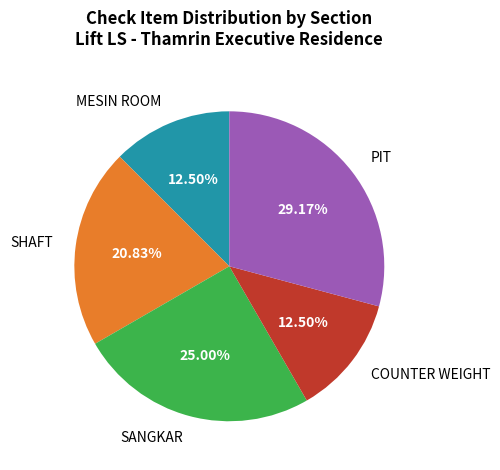

Which slice is the largest?

PIT